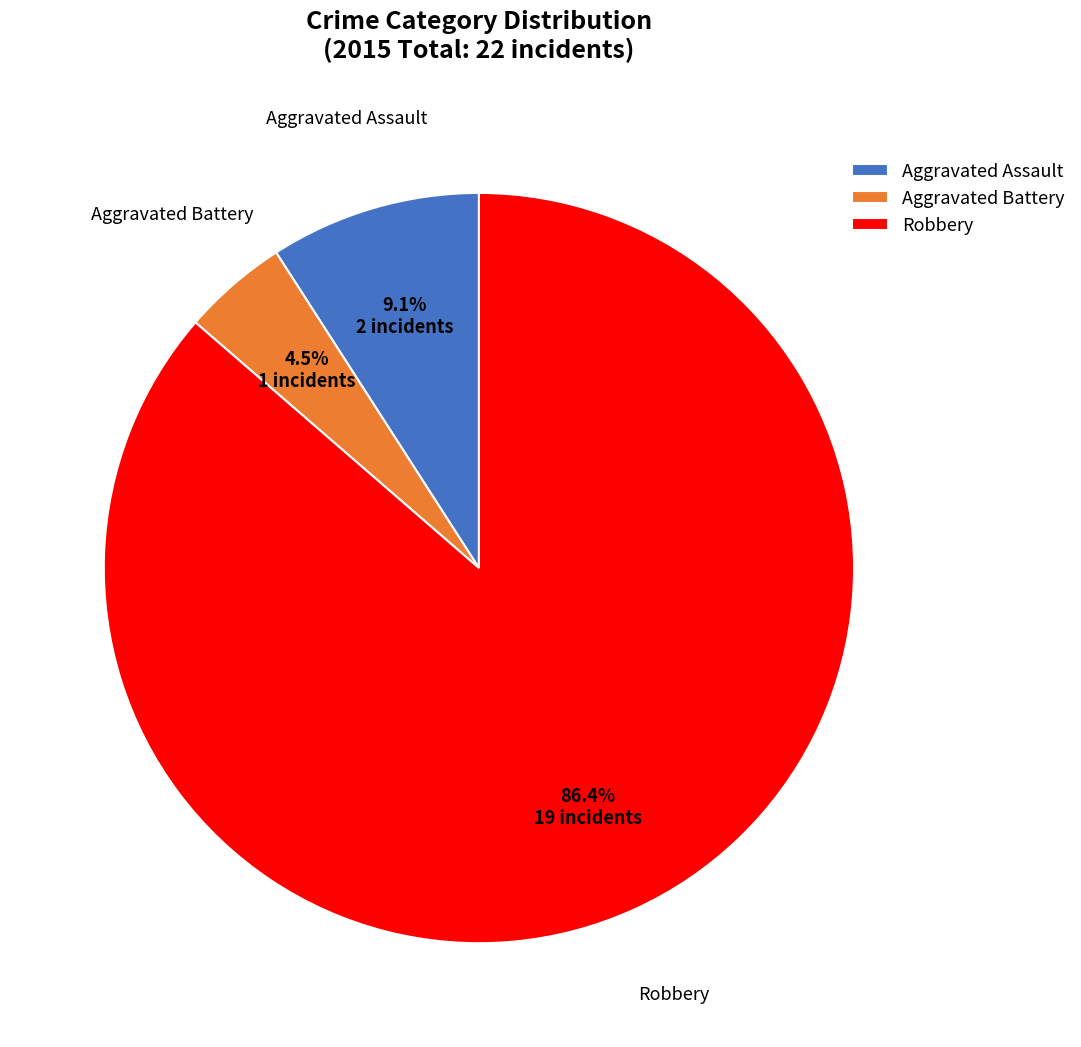

Between Robbery and Aggravated Battery, which is larger?

Robbery